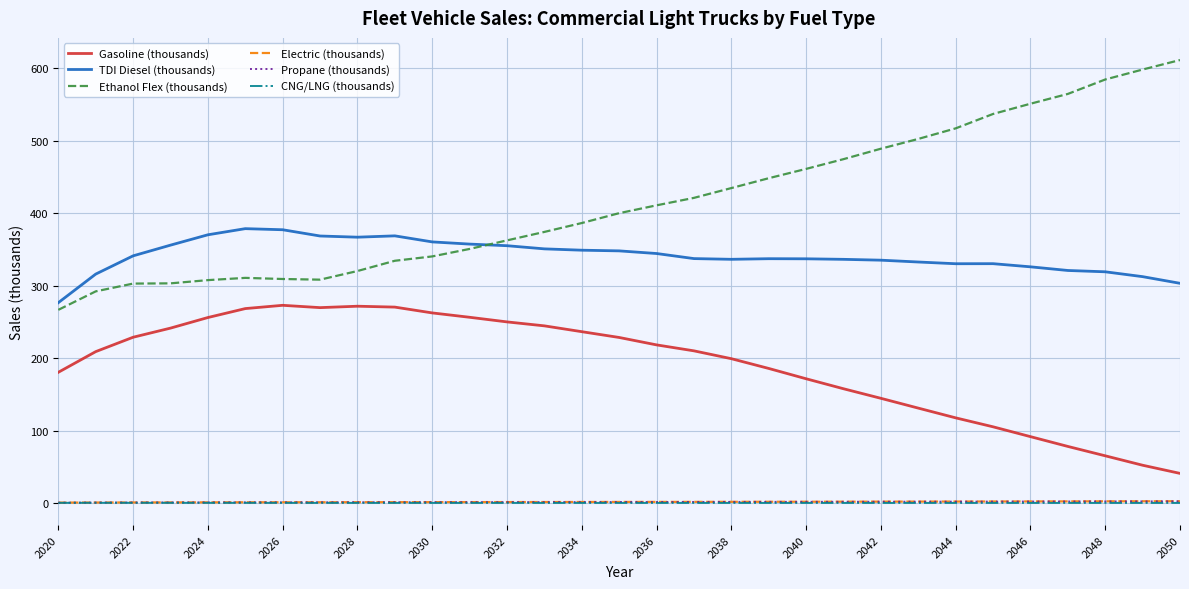

Which series has the largest range (max minus min)?

Ethanol Flex (thousands)